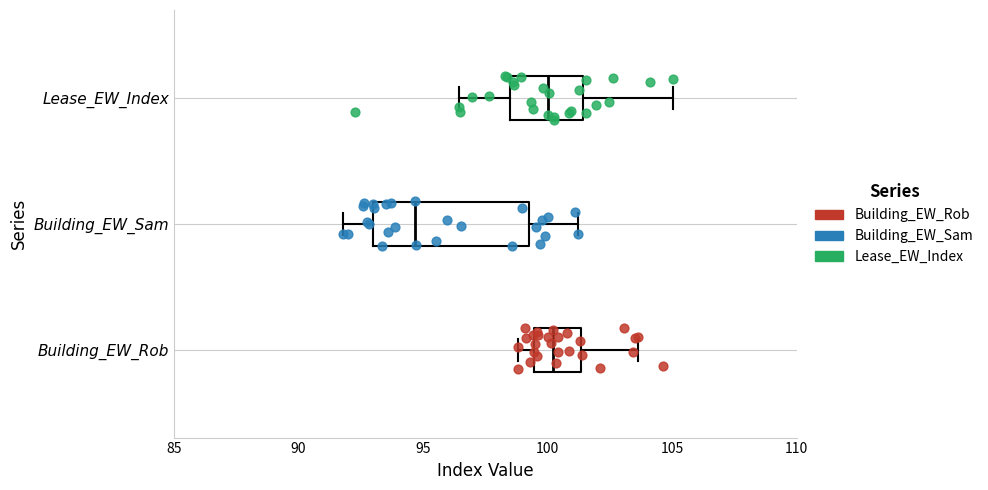

Reading bottom to top, transcribe this box plot: for each box, give where its median line is, the range the box spans, and where its two whiskers end, as read against the x-axis. The values are not printed on the chart, so give them approximately, as read against the axis.

Building_EW_Rob: median 100.0, box 99.5 to 101.5, whiskers 99.0 to 103.5
Building_EW_Sam: median 94.5, box 93.0 to 99.5, whiskers 92.0 to 101.0
Lease_EW_Index: median 100.0, box 98.5 to 101.5, whiskers 96.5 to 105.0